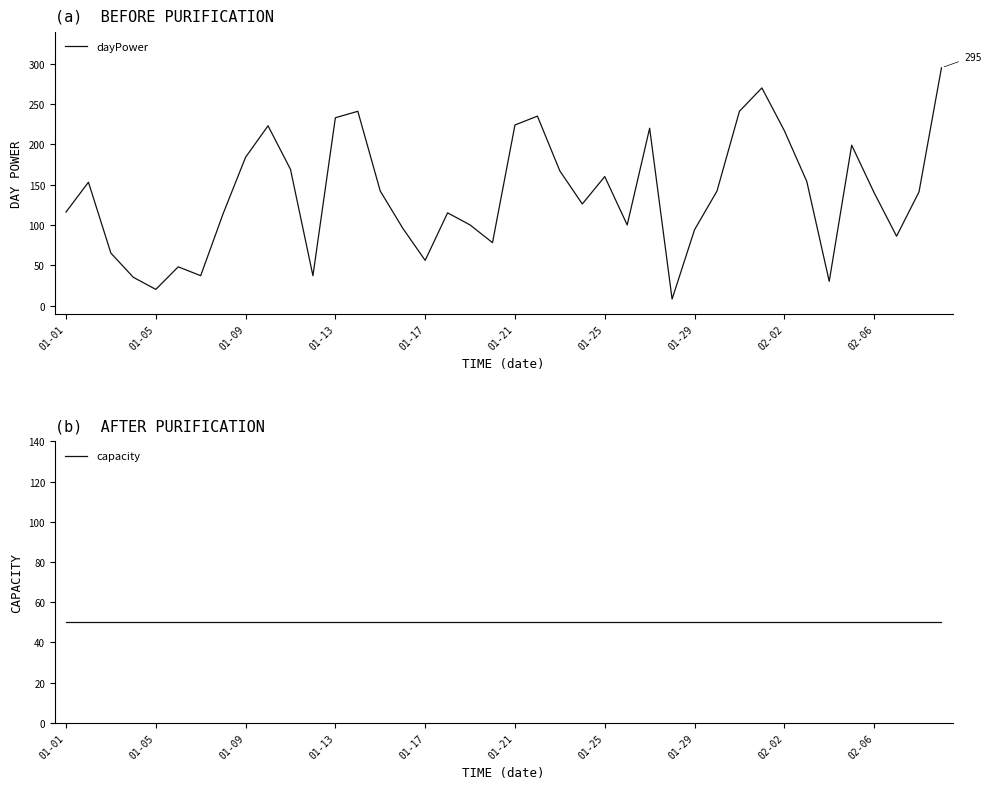

Which series has the largest range (max minus min)?

dayPower